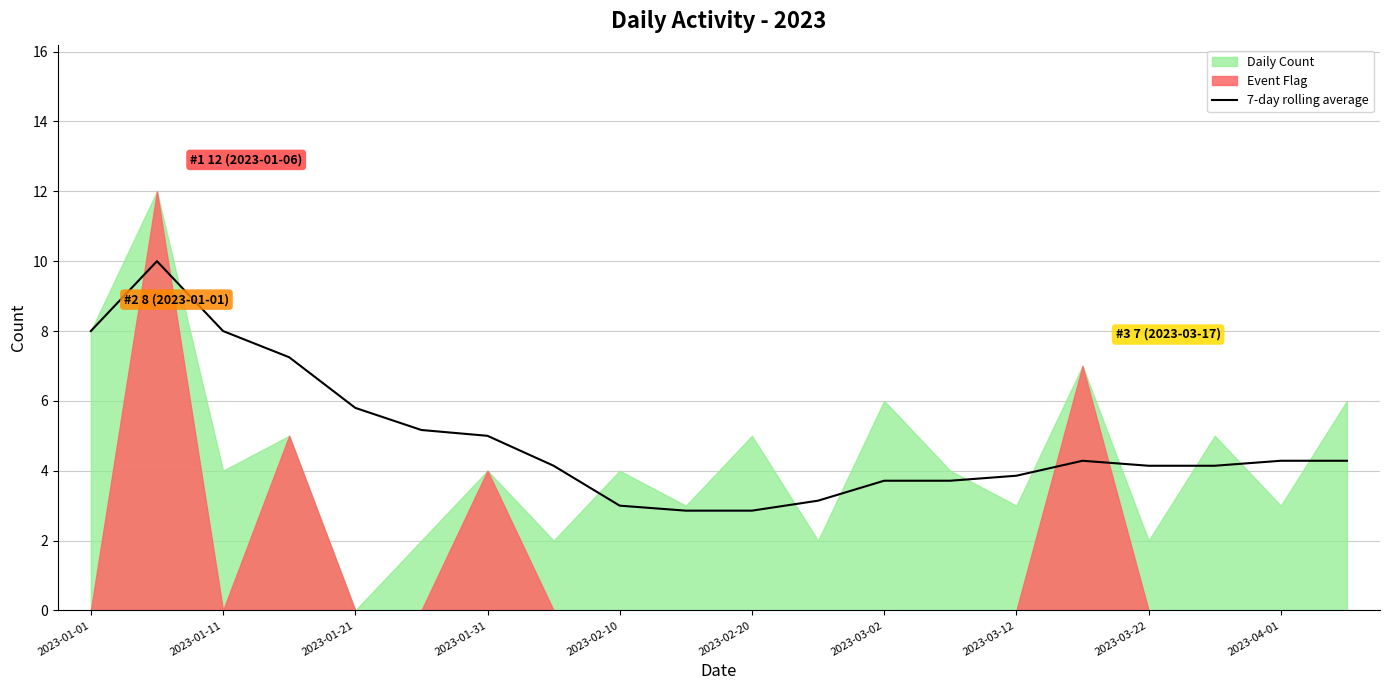

What is the highest value of the 7-day rolling average series?

10.0